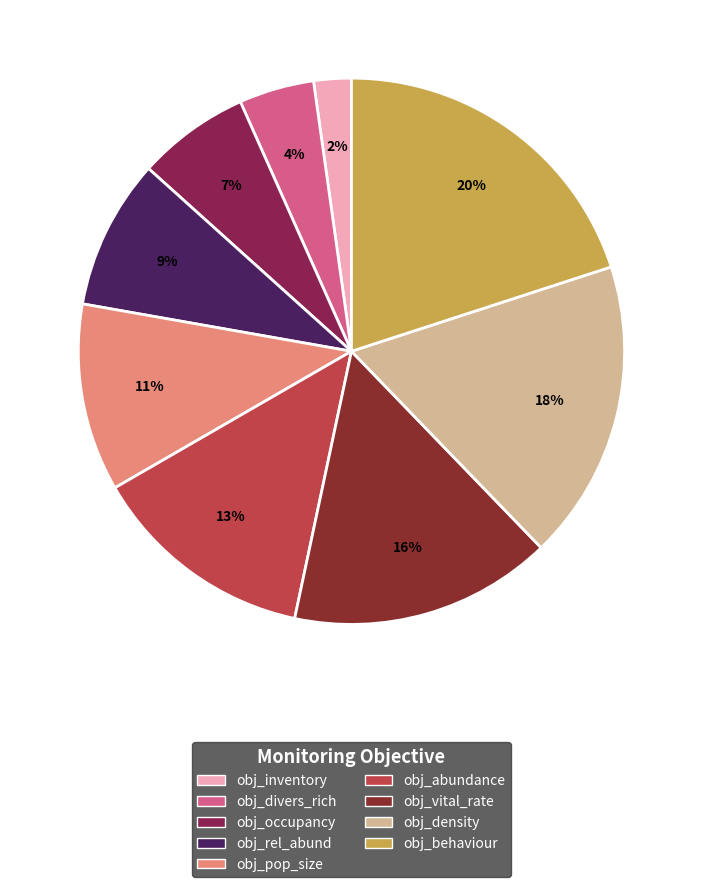

How many slices are in this pie chart?

9